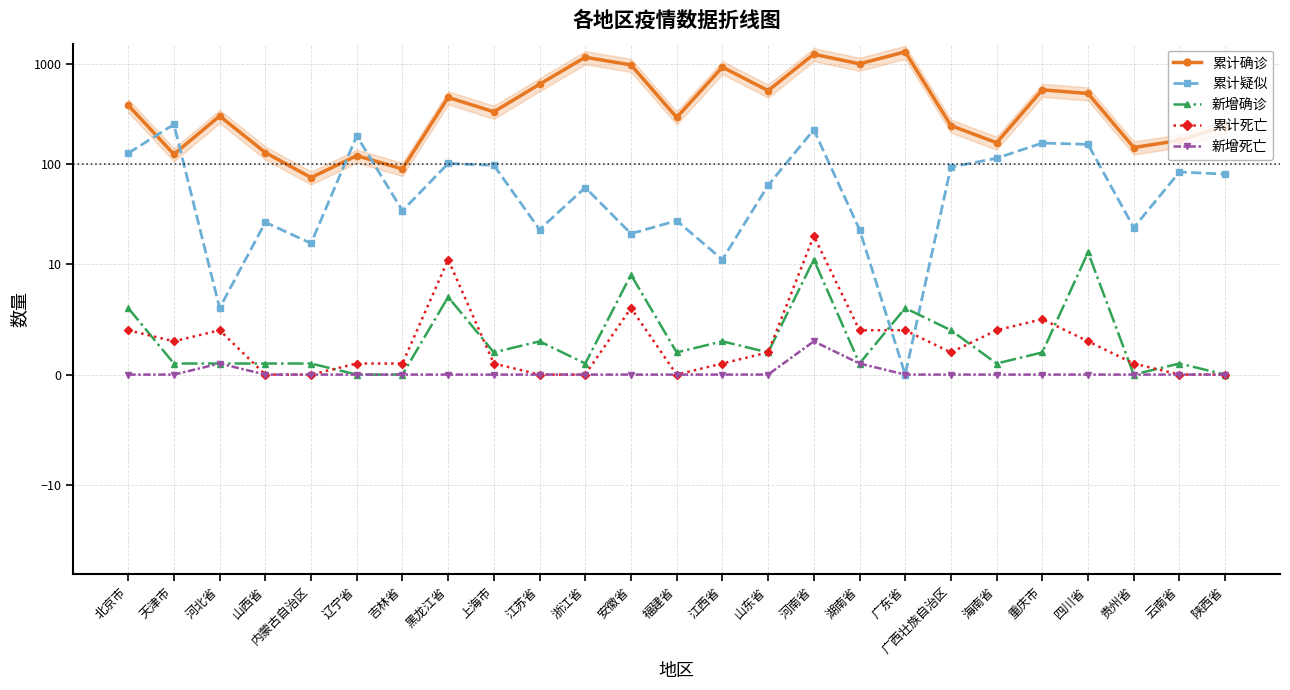

Between 山西省 and 海南省, which is larger?

海南省